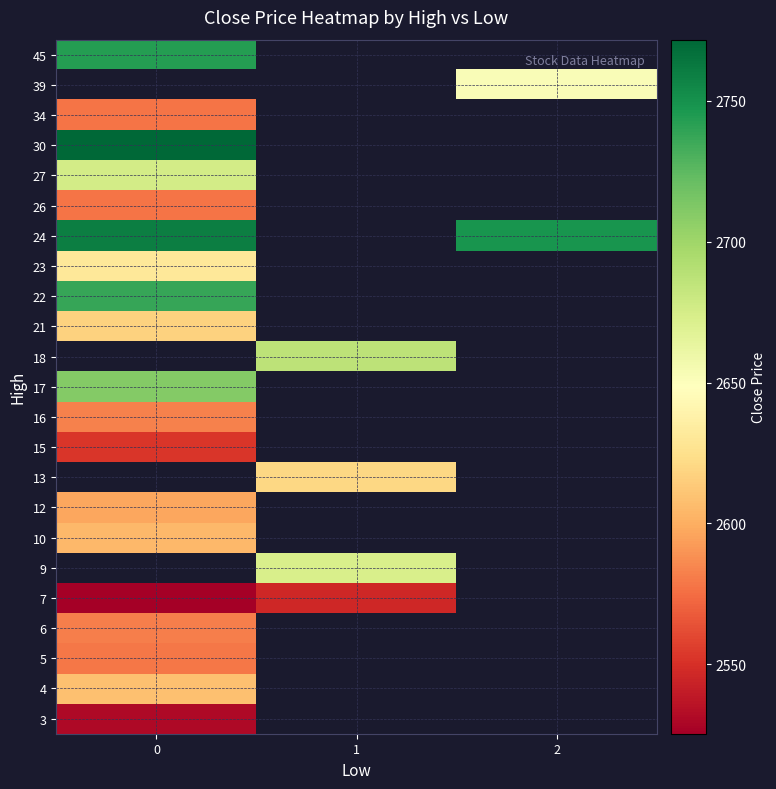

What is the difference between the highest and lowest values at 0?

246.4